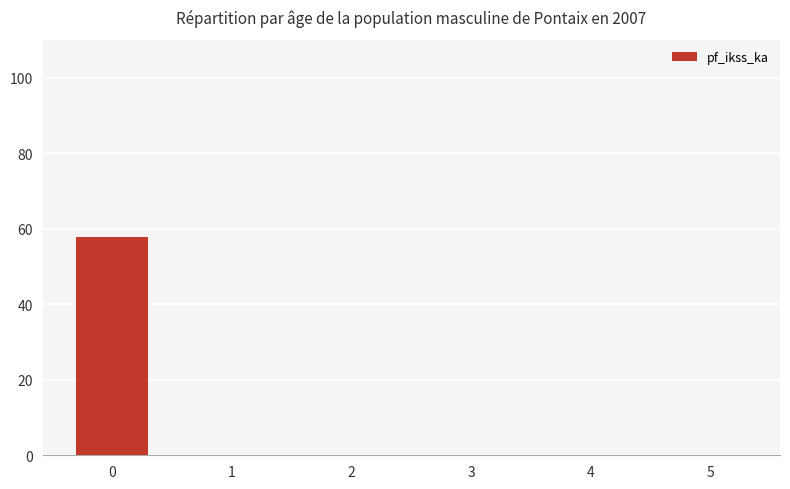

Reading left to right, extract all data points from this chart.

0=57.7	1=0.0	2=0.0	3=0.0	4=0.0	5=0.0